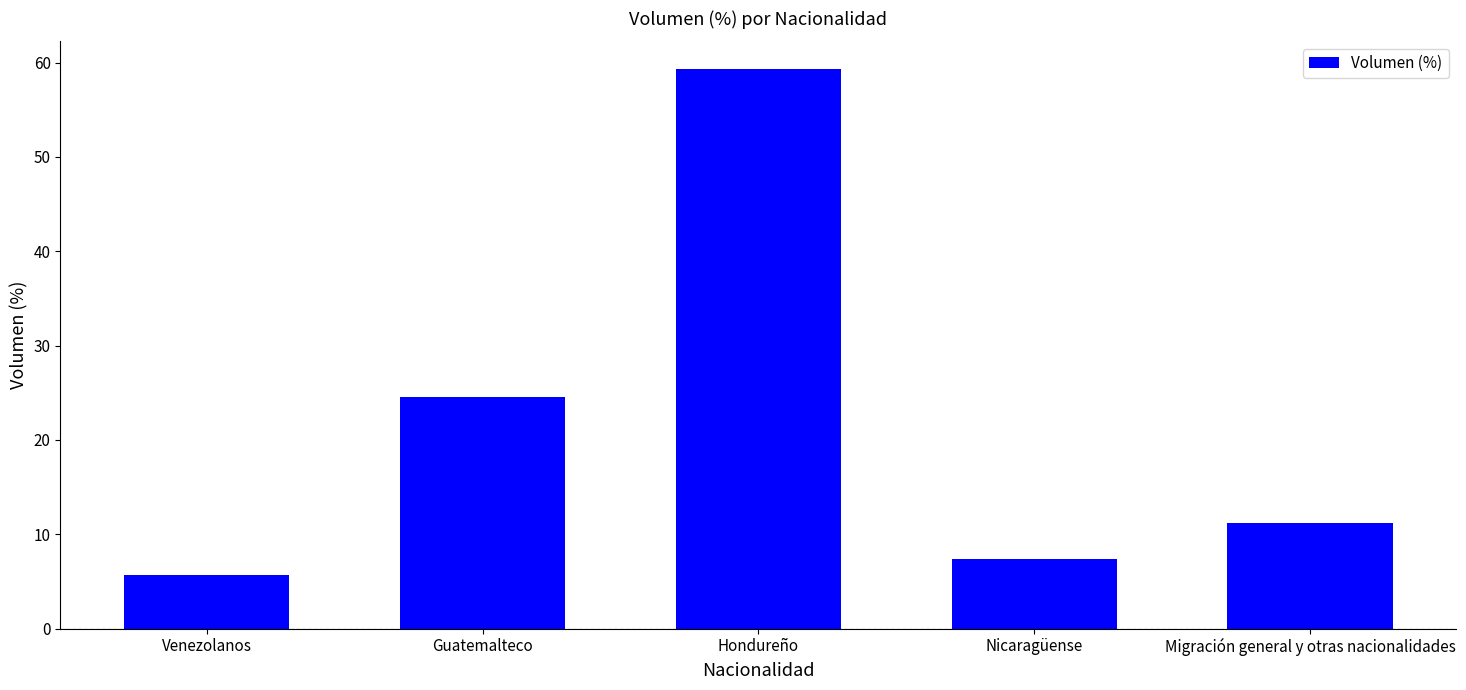

What is the difference between the maximum and second lowest values?

51.9